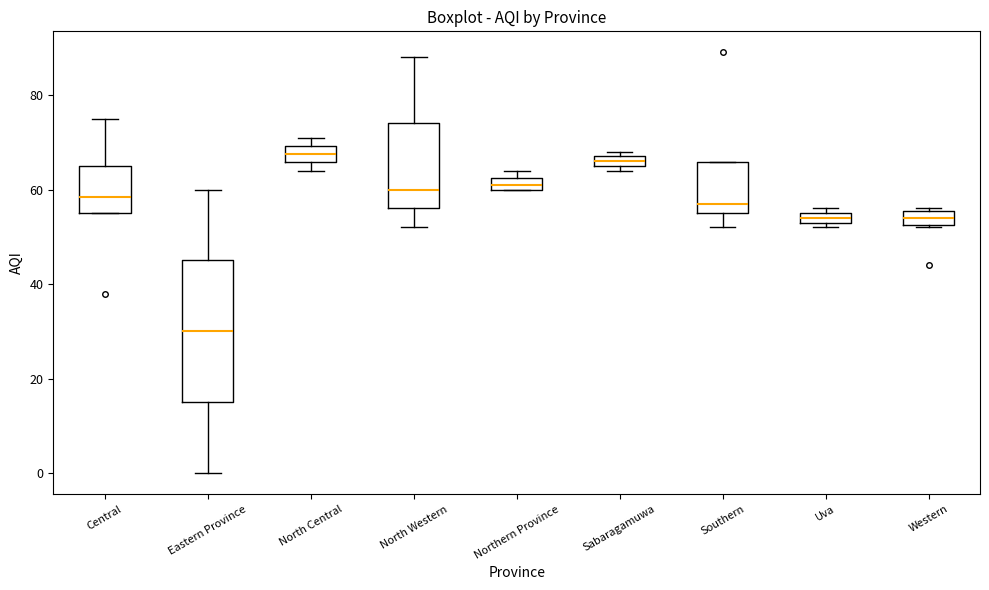

Comparing the boxes themselves (not the whiskers), which one is the tallest?

Eastern Province